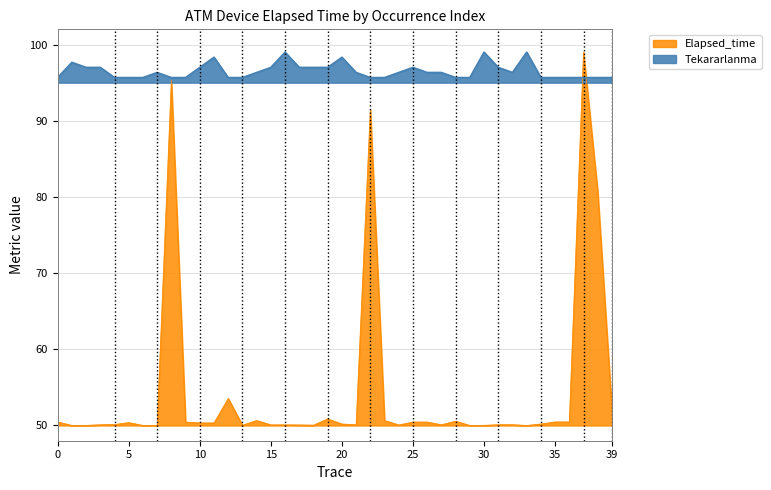

List the series in order of their peak value, highest first.

Elapsed_time, Tekararlanma